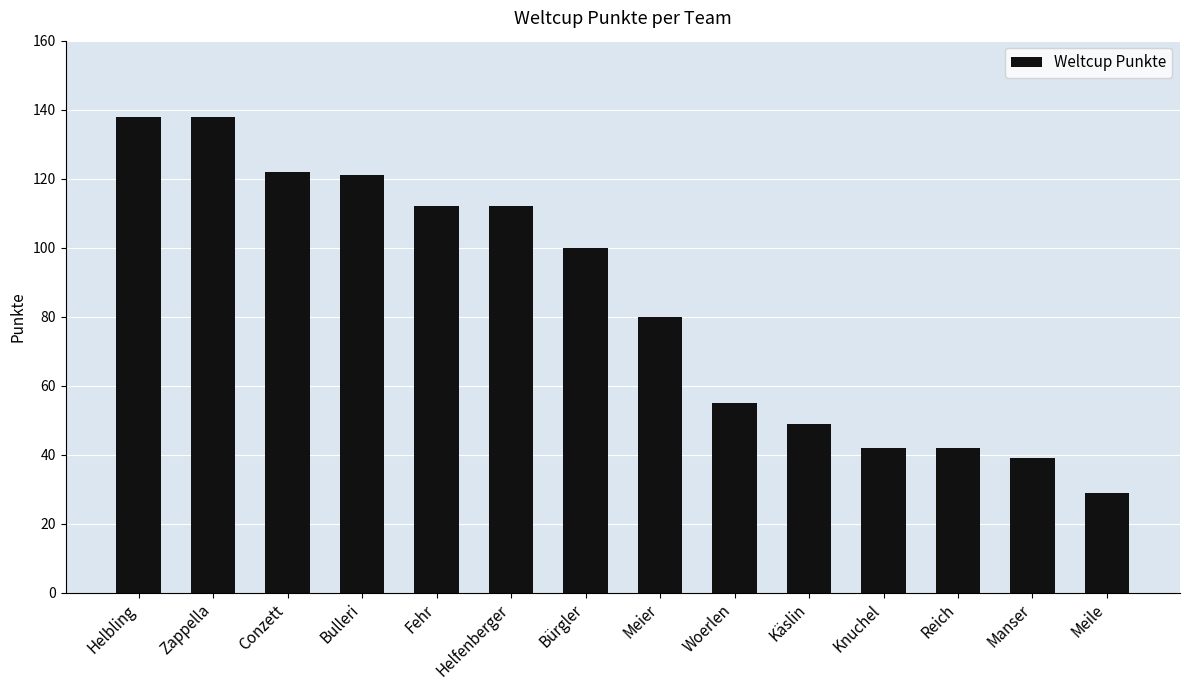

What is the sum of all values?

1179